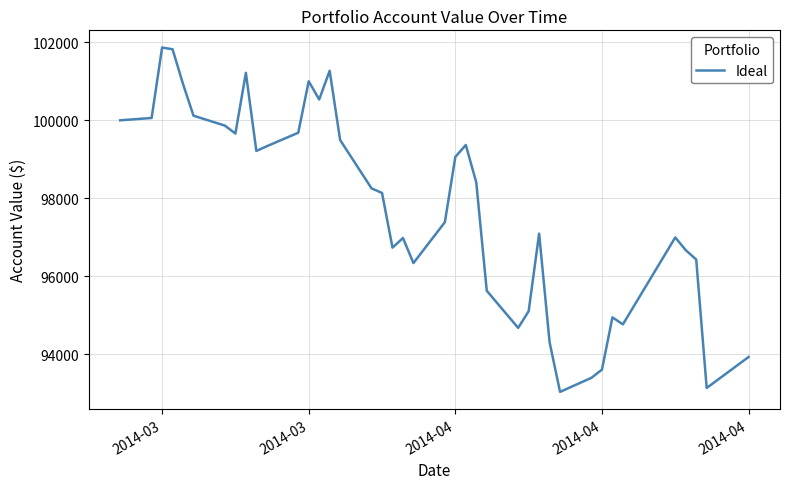

What is the maximum value shown in the chart?

101864.7